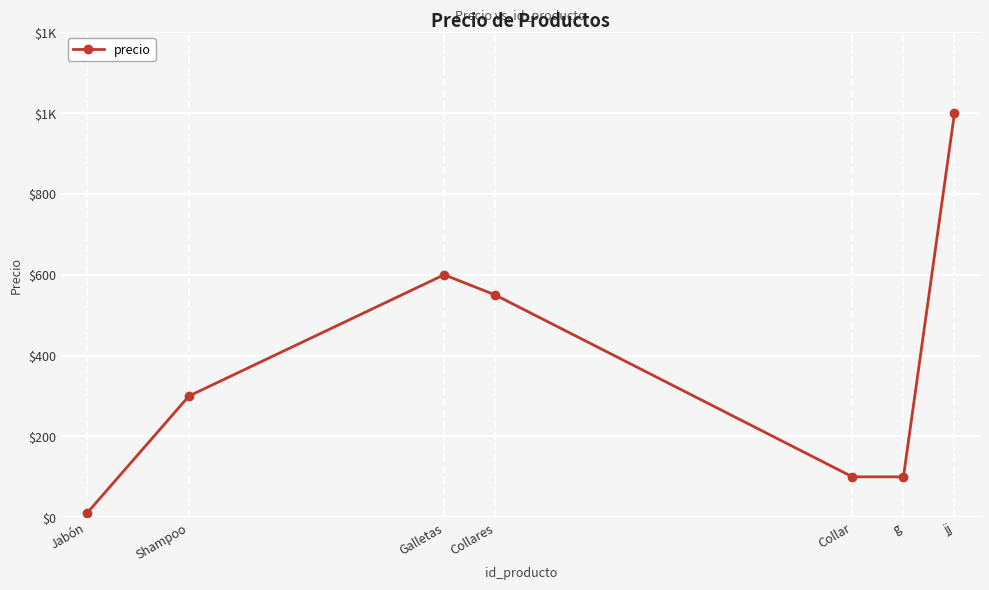

How many points are higher than both their immediate neighbors (excluding endpoints)?

1